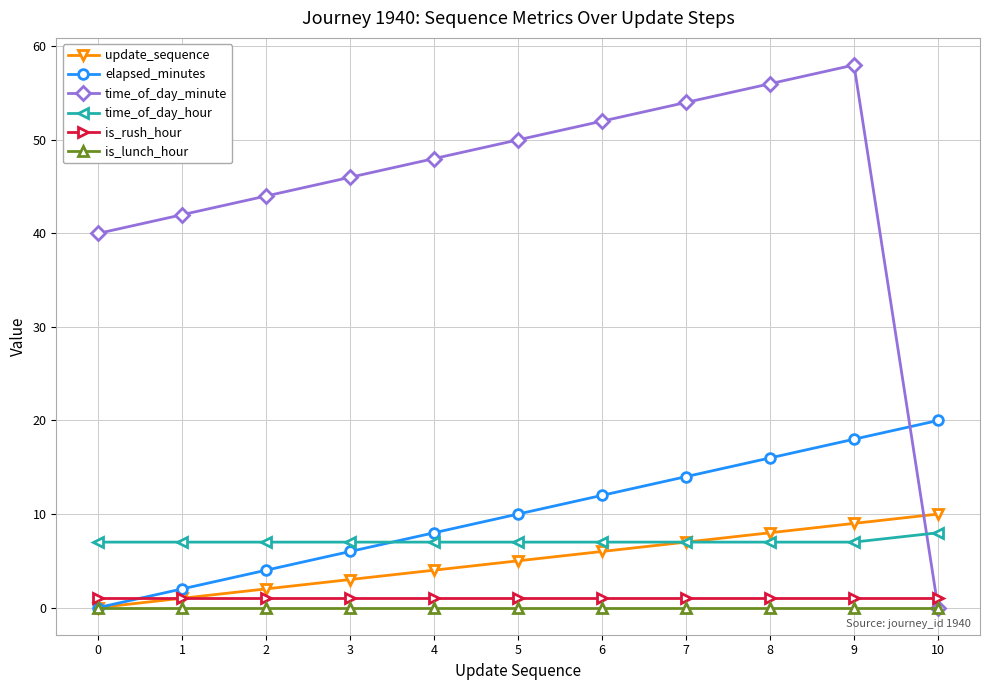

List the labels in order of time_of_day_minute value, largest first.

9, 8, 7, 6, 5, 4, 3, 2, 1, 0, 10